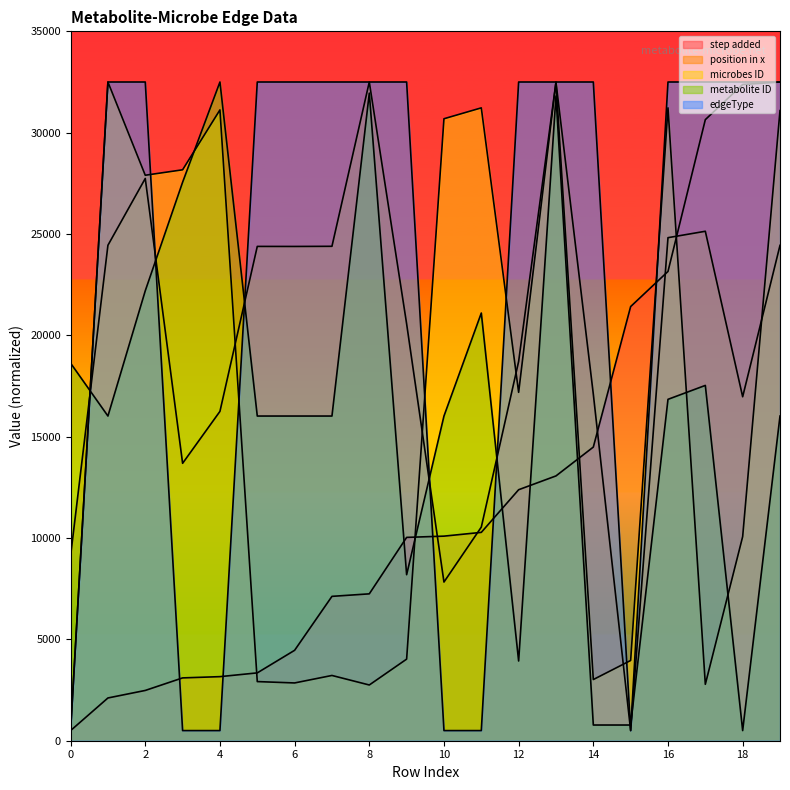

Which series has the largest range (max minus min)?

step added